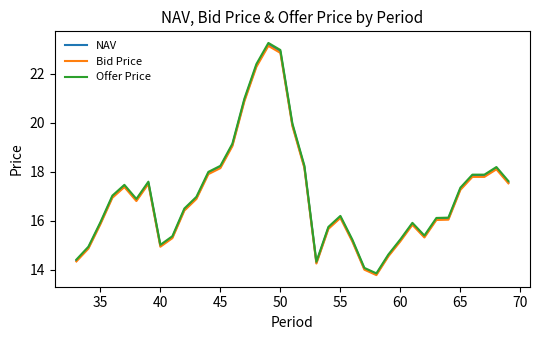

True or false: NAV and Bid Price cross at least once.

False